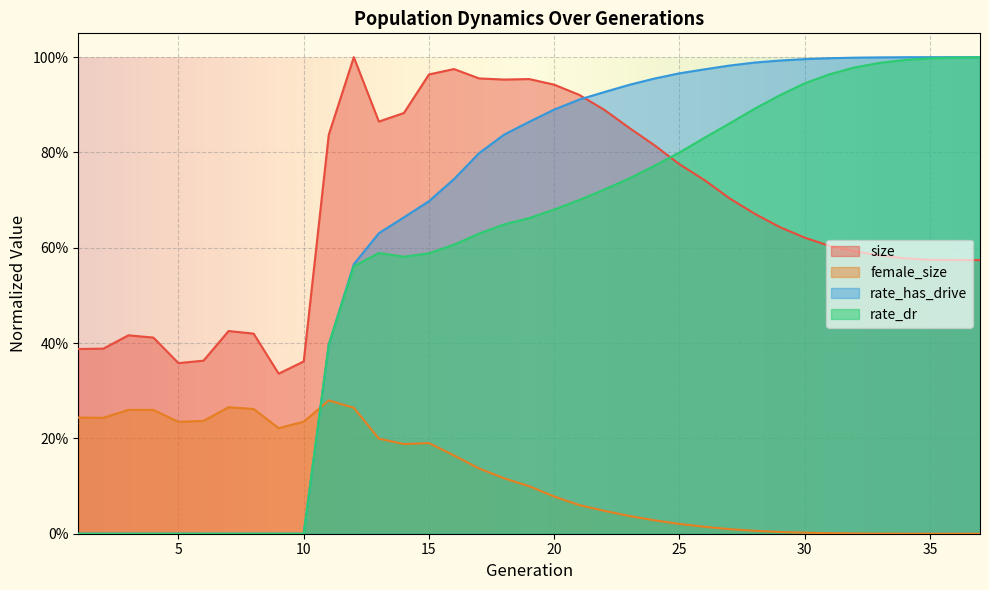

Does the chart display data point markers on the line(s)?

No